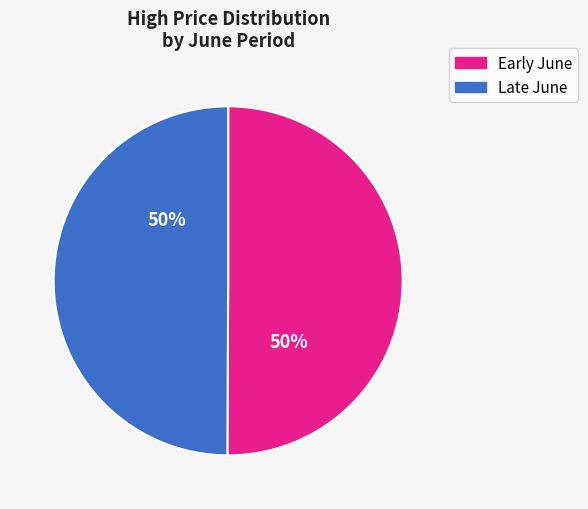

How many segments does this pie chart have?

2